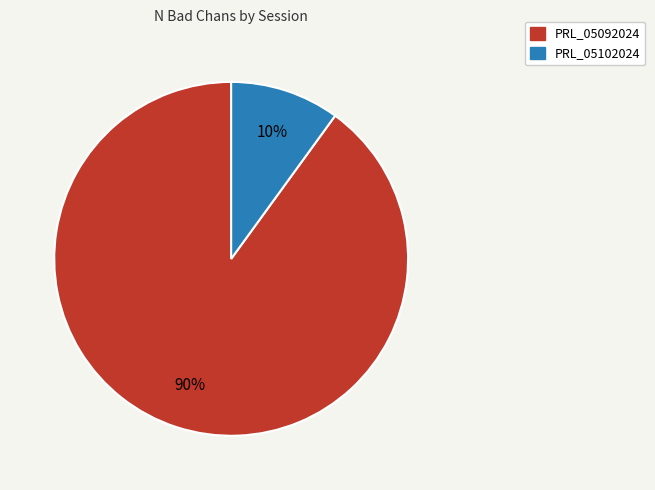

True or false: PRL_05102024 accounts for 1% of the total.

False